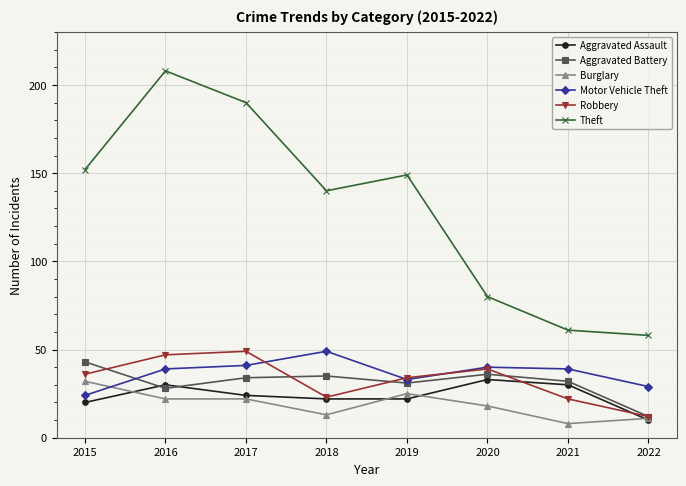

What is the difference between the maximum and minimum values in the Burglary series?

24